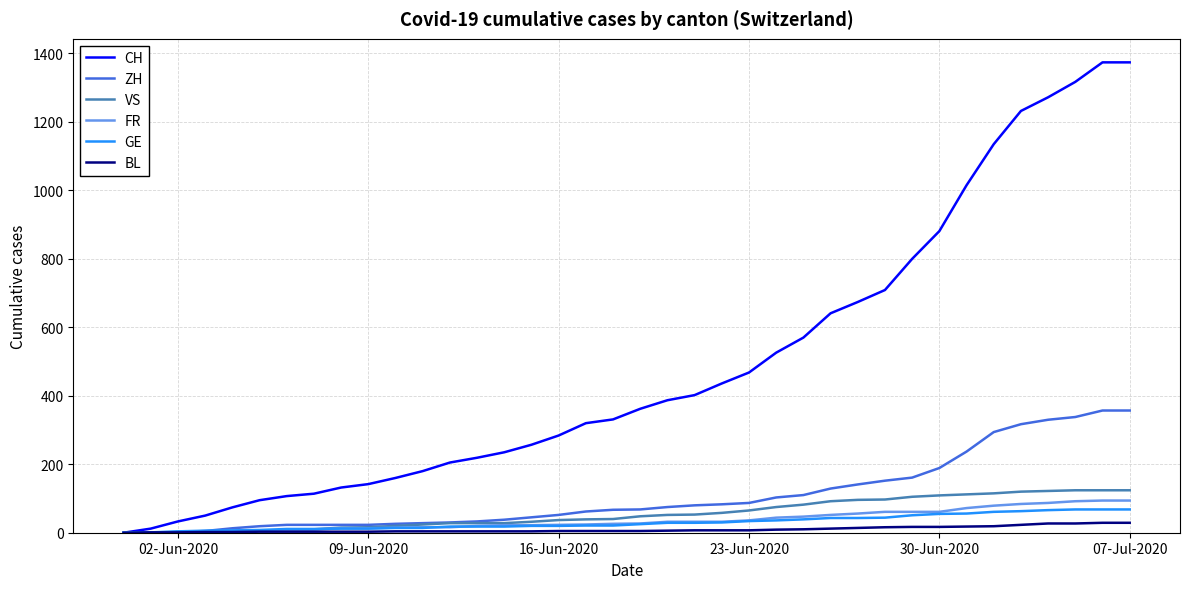

What is the maximum value shown in the chart?

1374